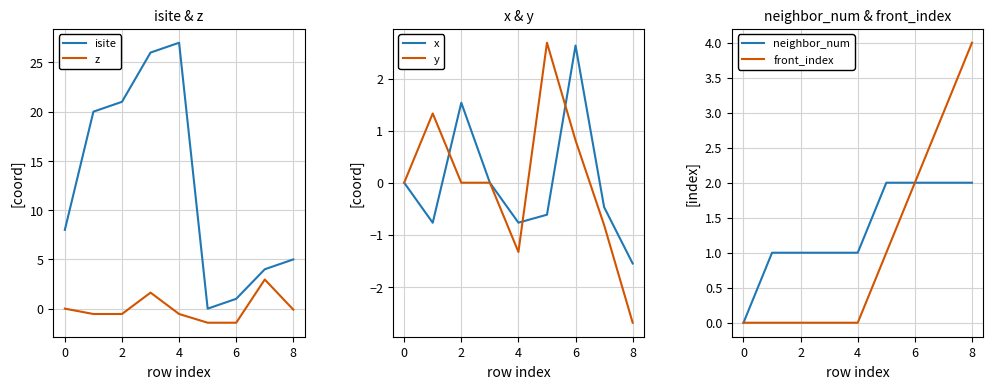

How many intersections are there between isite and x?

2